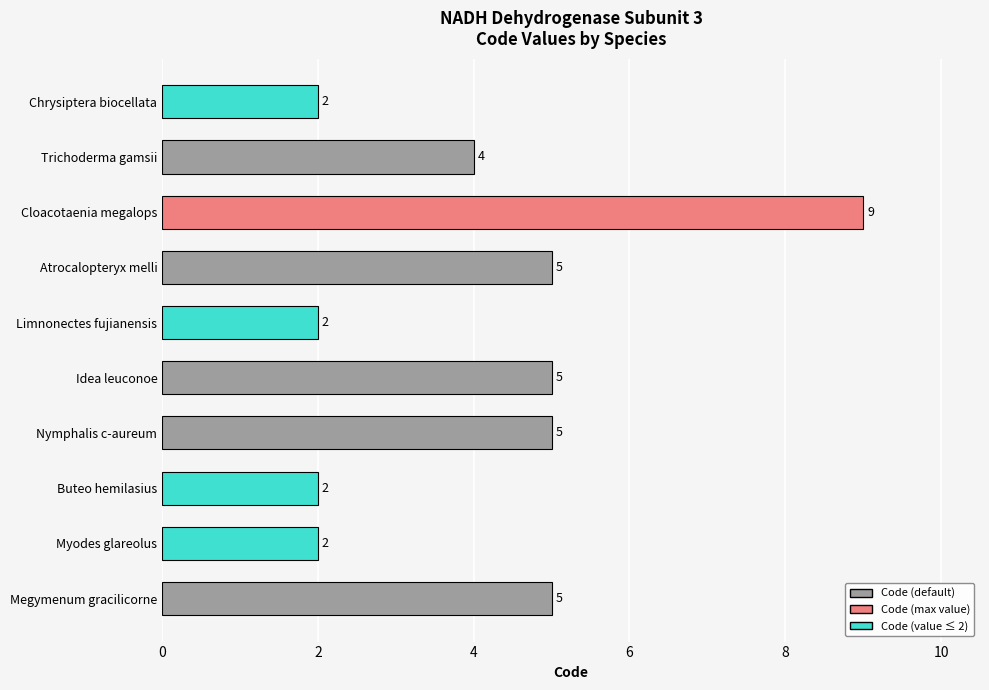

The chart shows a value of 2 at Limnonectes fujianensis. True or false?

True